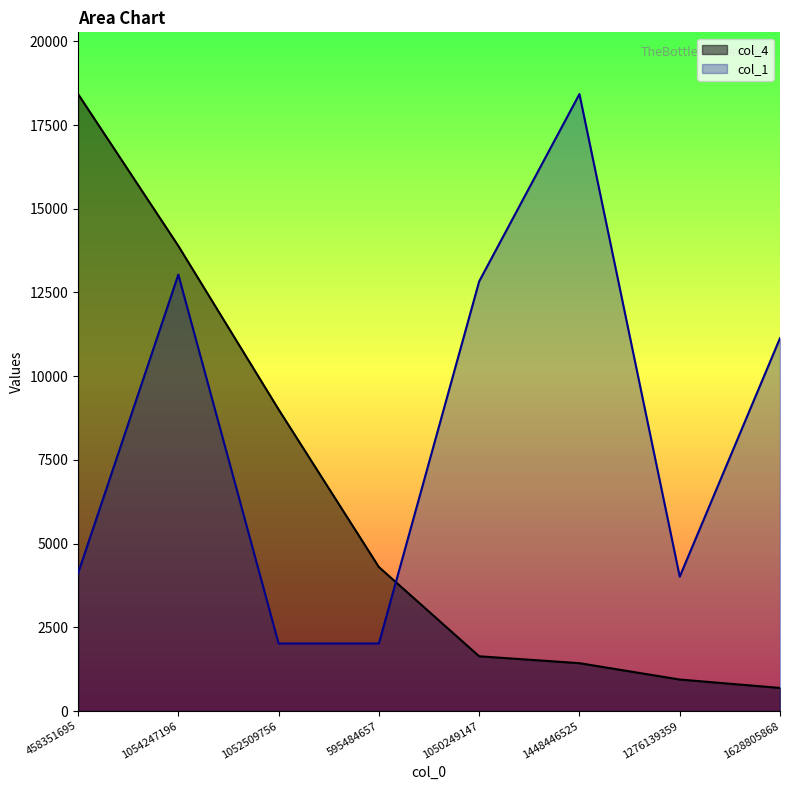

List the series in order of their overall mean, highest first.

col_1, col_4